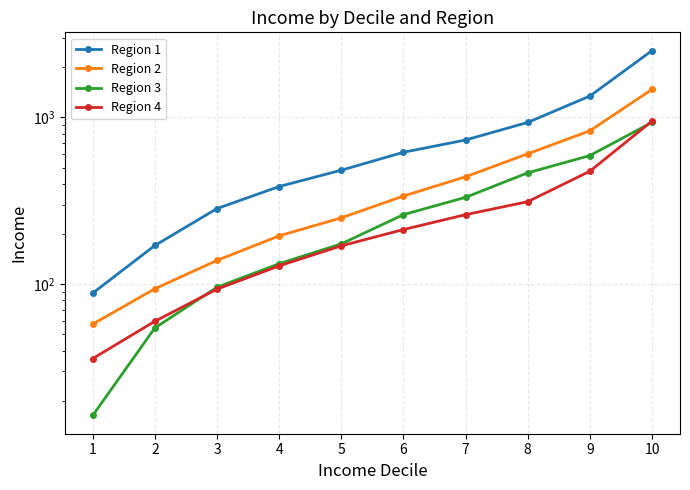

Is the value of Region 2 at 7 greater than the value of Region 1 at 1?

Yes